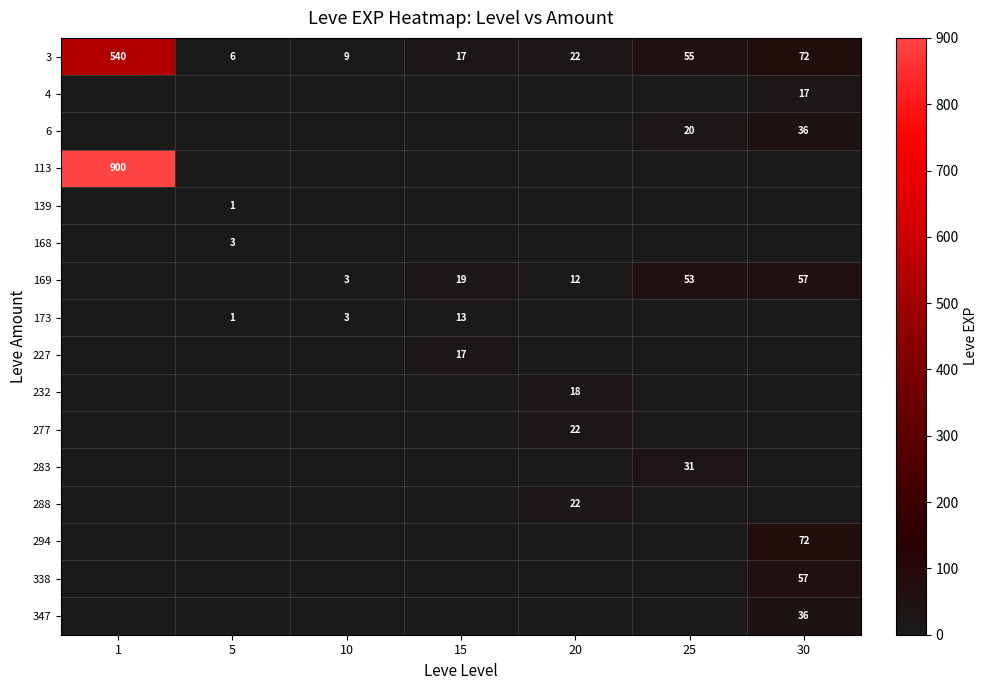

The value of 3 at 5 is 10. True or false?

False